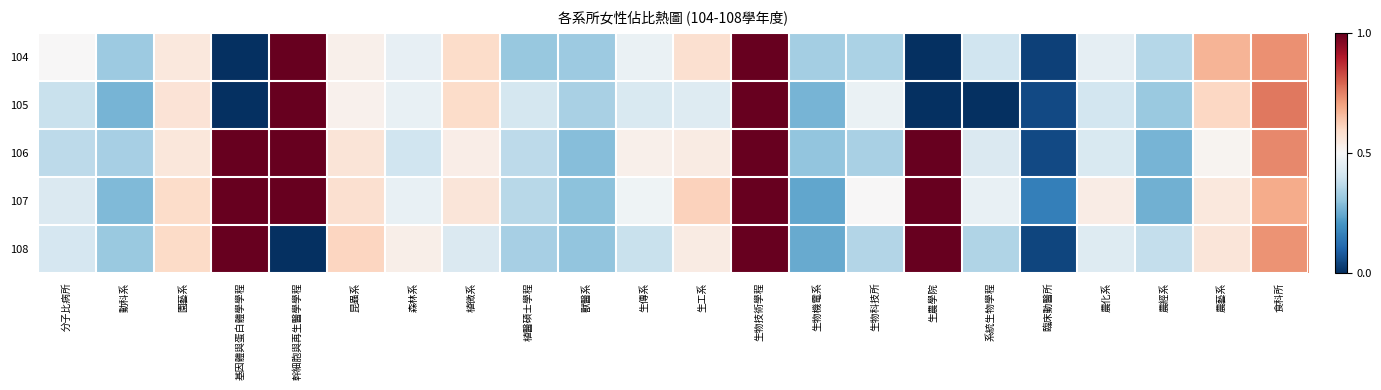

What is the total value across all series at 植微系?

2.7